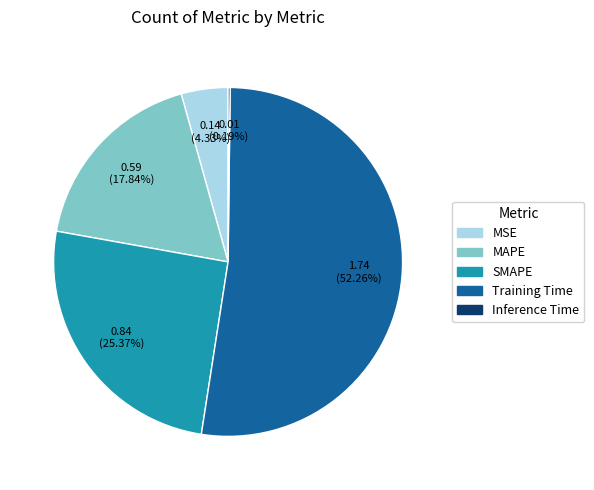

Do MSE and Training Time together represent more than half of the pie?

Yes